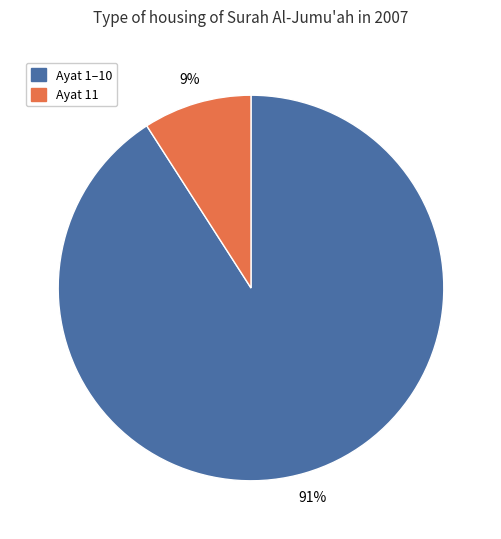

Does any single category account for the majority?

Yes